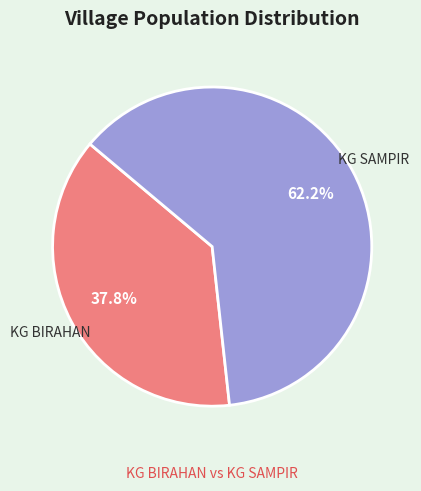

To the nearest percent, what is the difference between the largest and smallest slice percentages?

24%